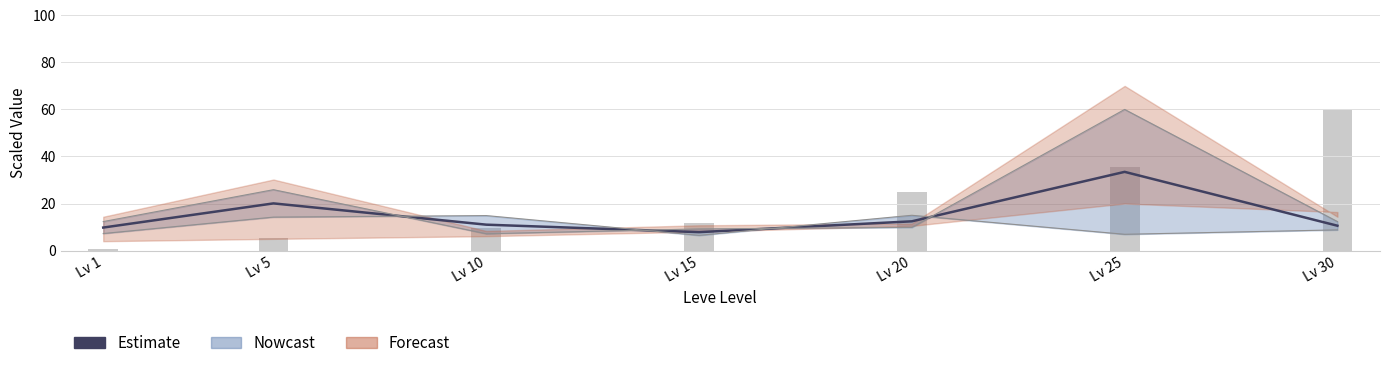

What is the lowest value of the Leve EXP series?

0.7